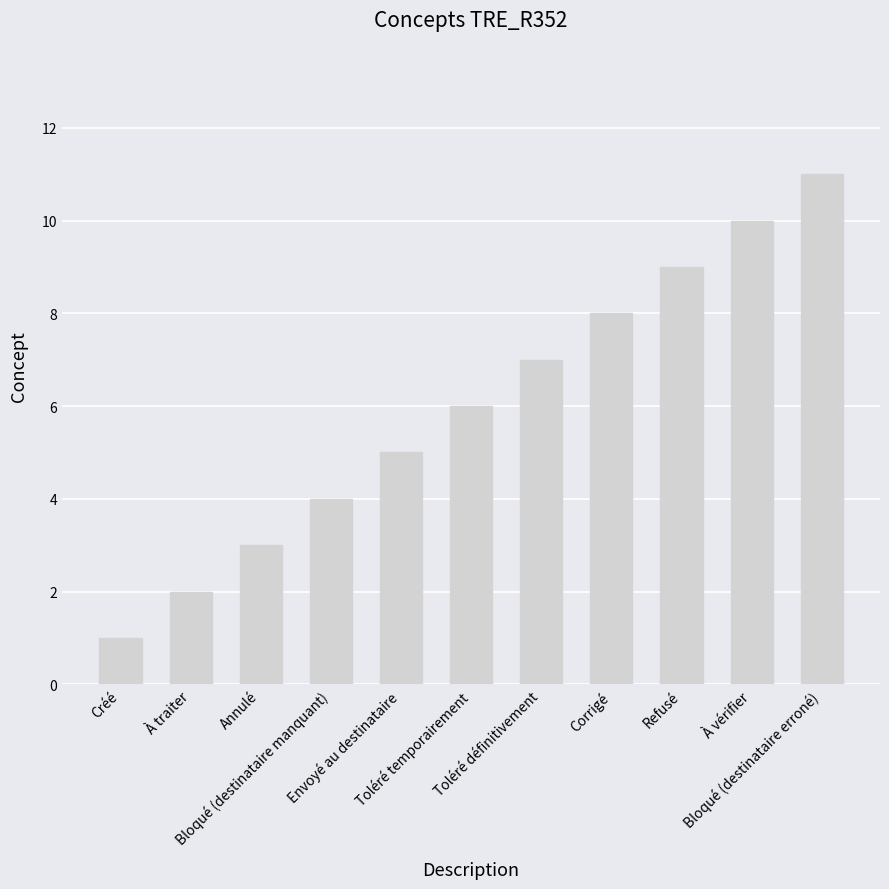

Which has a higher value, Envoyé au destinataire or Bloqué (destinataire erroné)?

Bloqué (destinataire erroné)